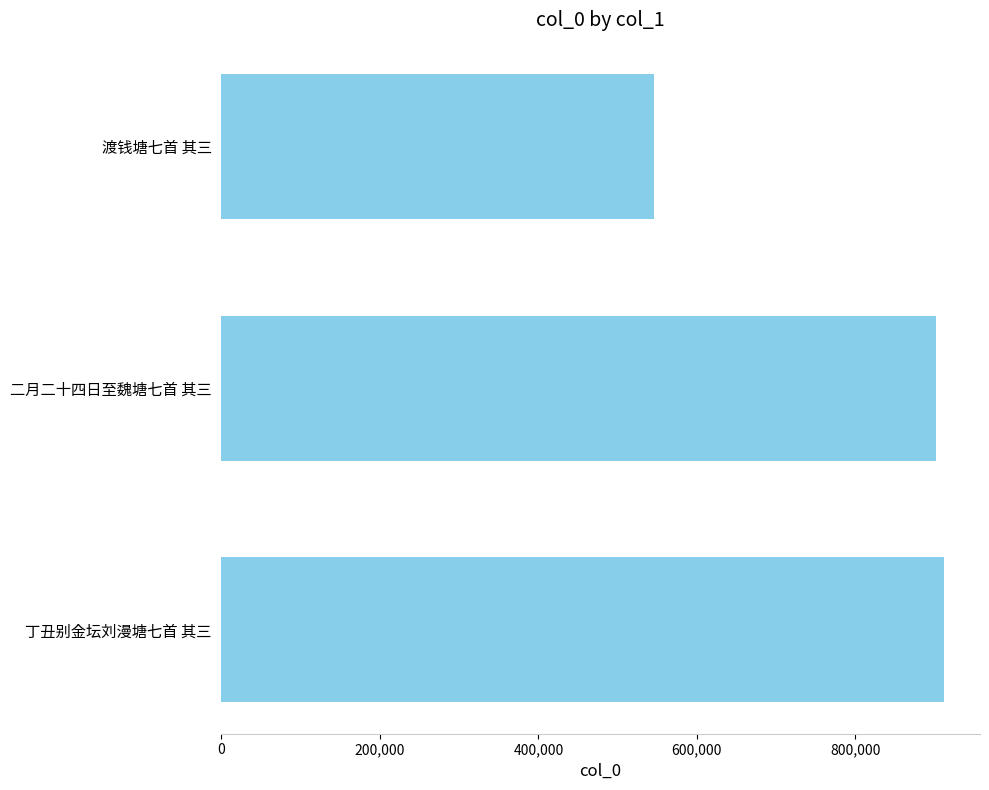

What is the minimum value shown in the chart?

546383